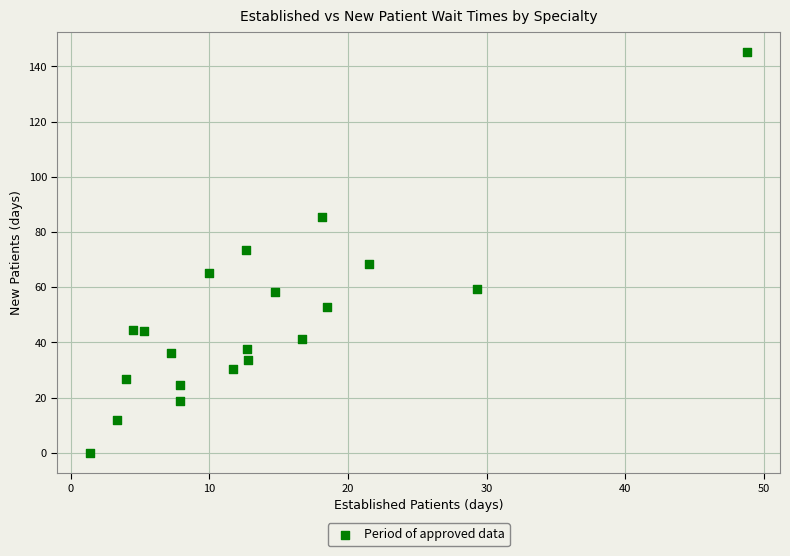

What is the range of X values (max minus min)?

47.4